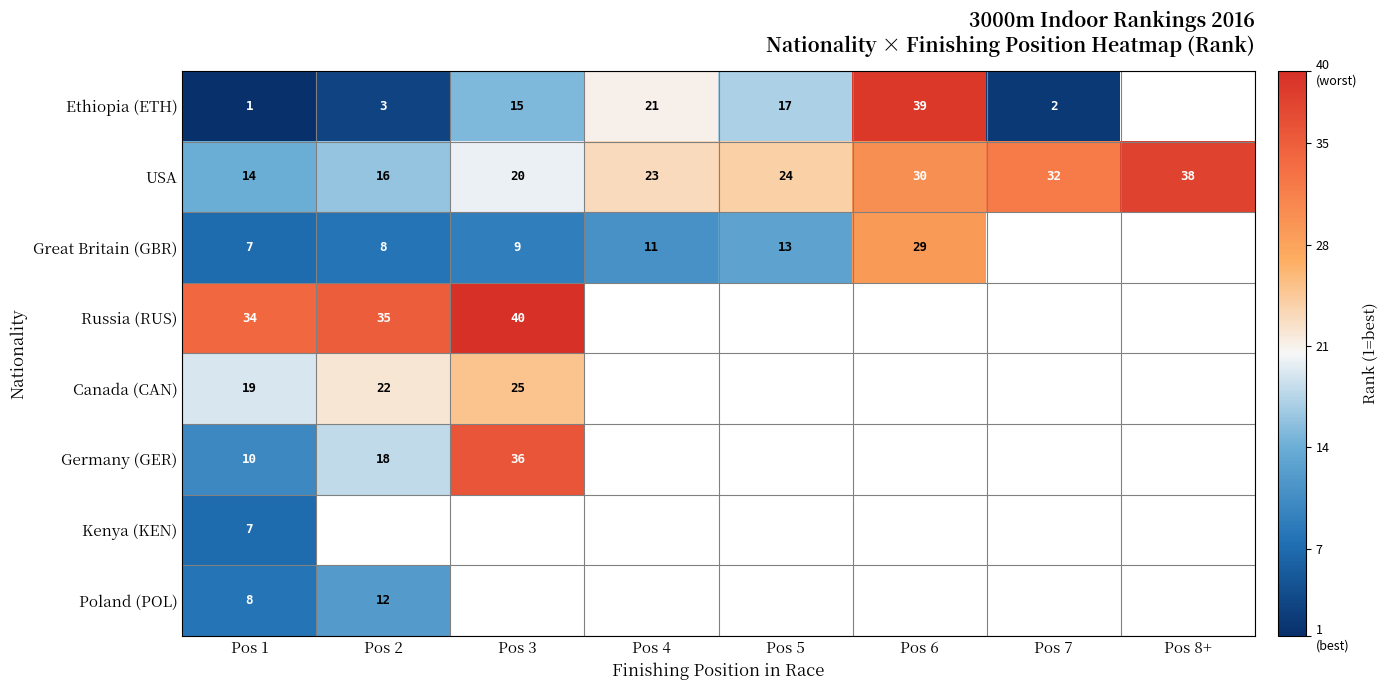

What is the sum of all USA values?

197